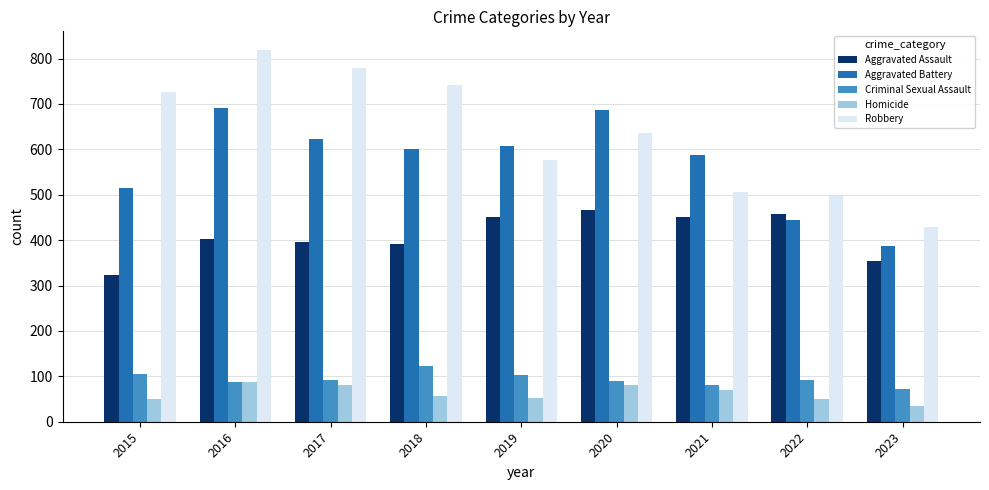

What is the maximum value for Robbery?

819